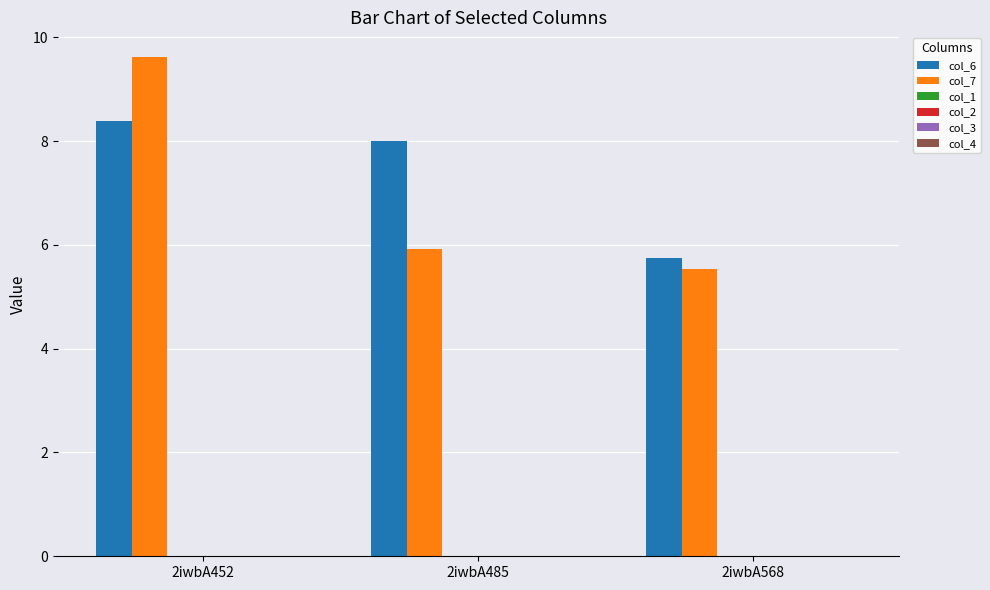

At how many categories does at least one series exceed 6?

2